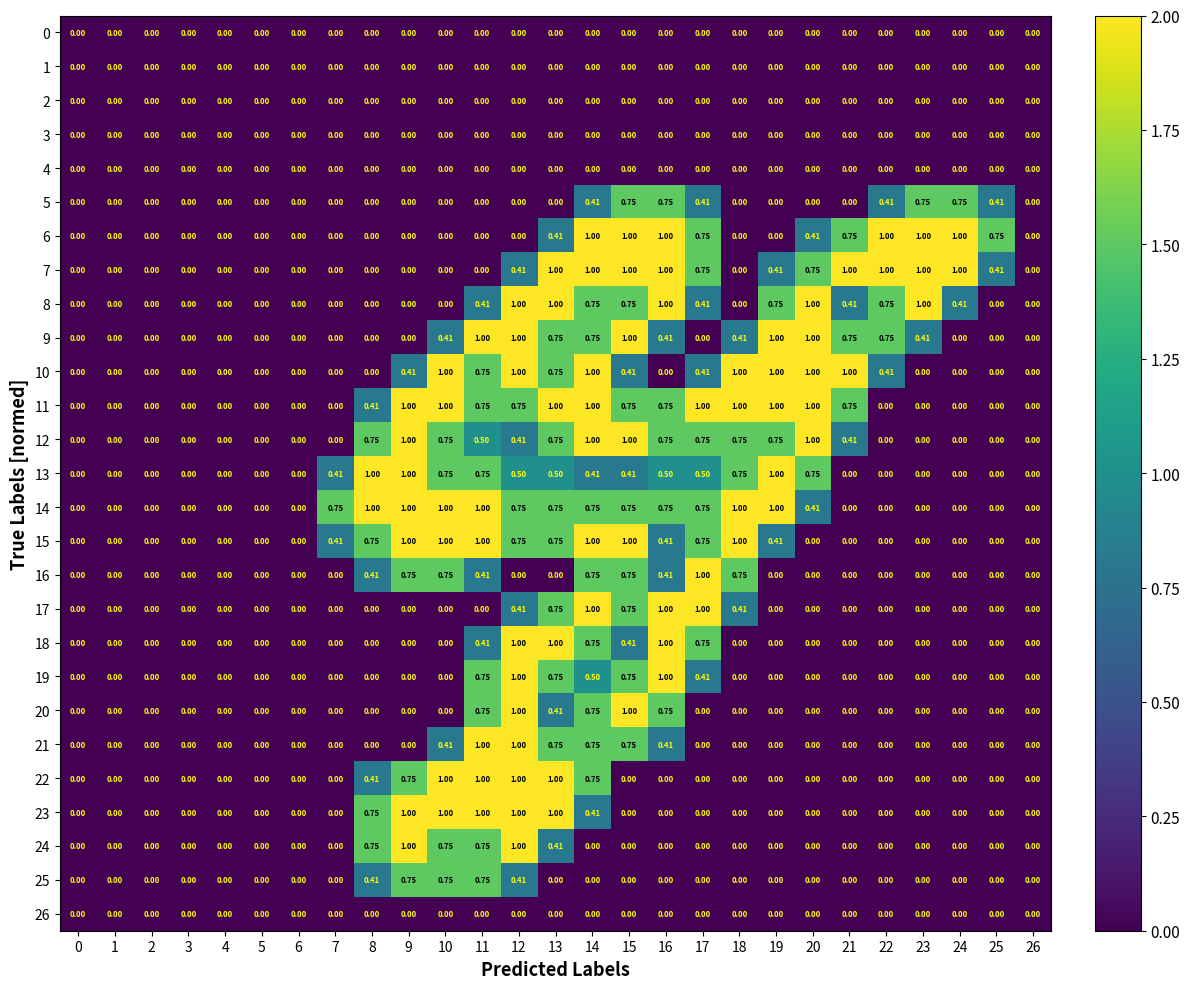

Is the value of 4 at 25 greater than the value of 5 at 25?

No